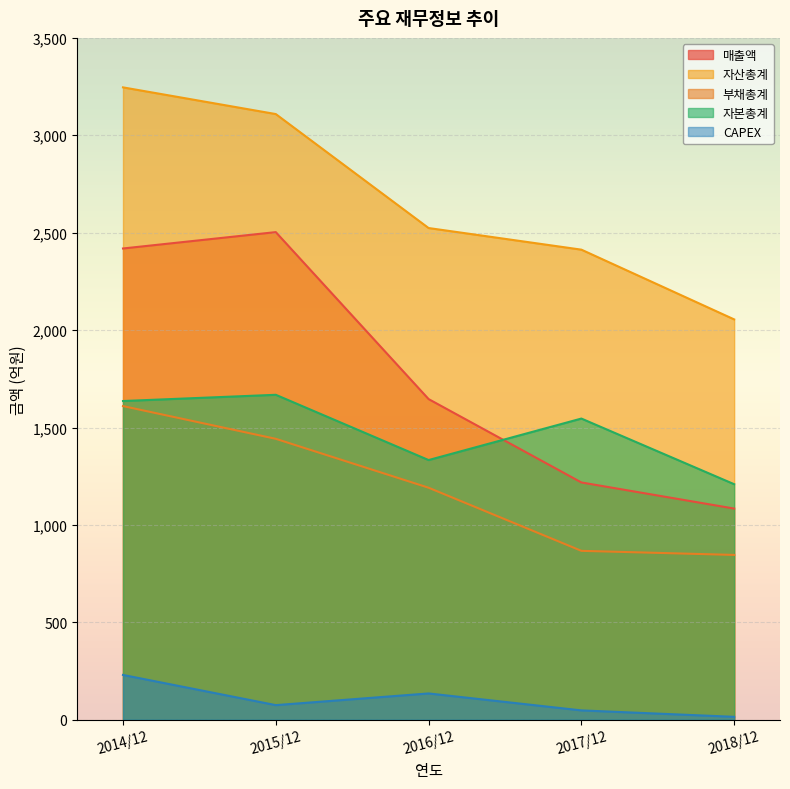

What is the difference between the maximum and minimum values in the 자본총계 series?

459